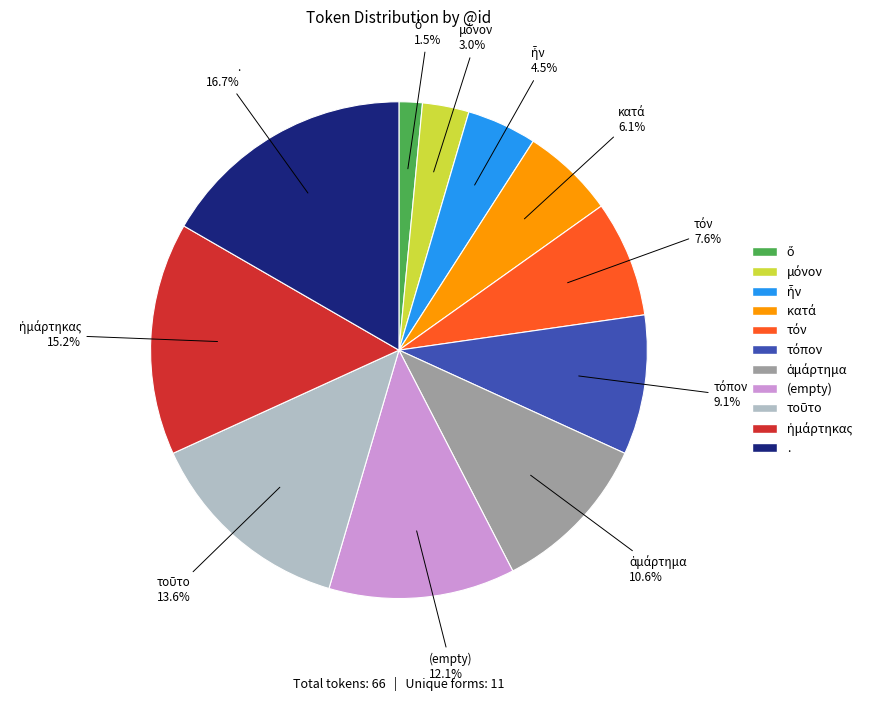

Does any single category account for the majority?

No